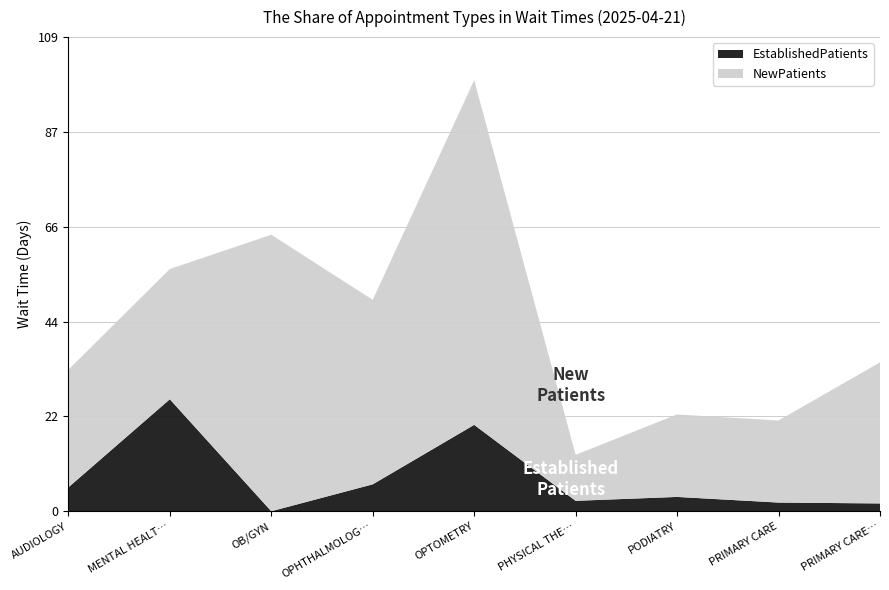

Rank the categories by NewPatients value from lowest to highest.

PHYSICAL THERAPY, PRIMARY CARE, PODIATRY, AUDIOLOGY, MENTAL HEALTH INDIVIDUAL, PRIMARY CARE - MENTAL HEALTH INTEGRATED, OPHTHALMOLOGY, OB/GYN, OPTOMETRY